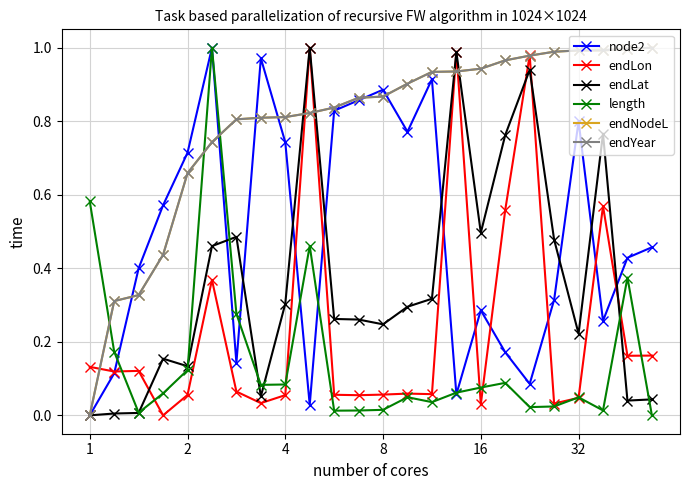

In node2, how many points are higher than both neighbors (excluding endpoints)?

6